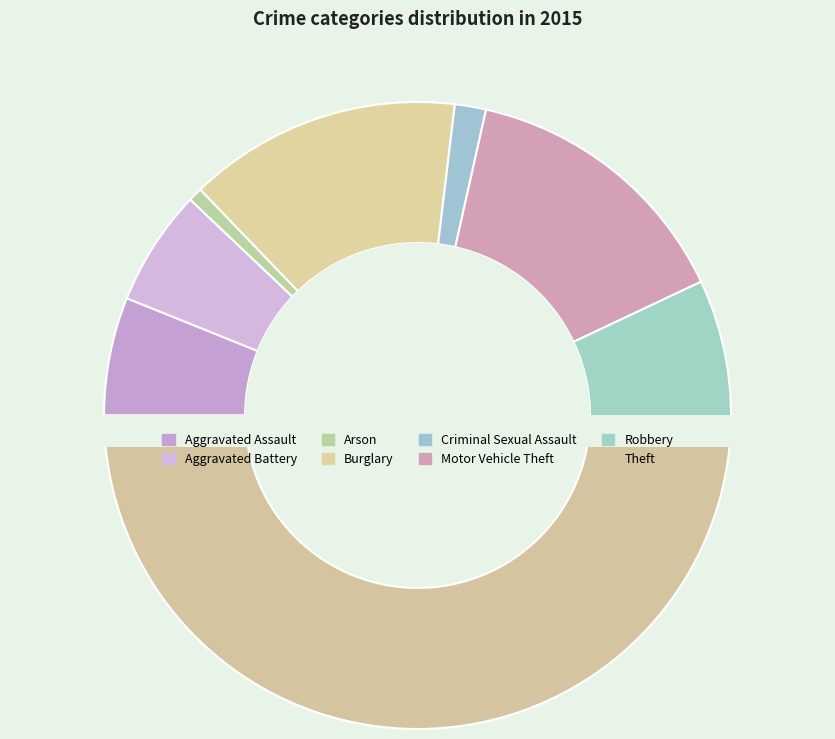

Does any single category account for the majority?

No